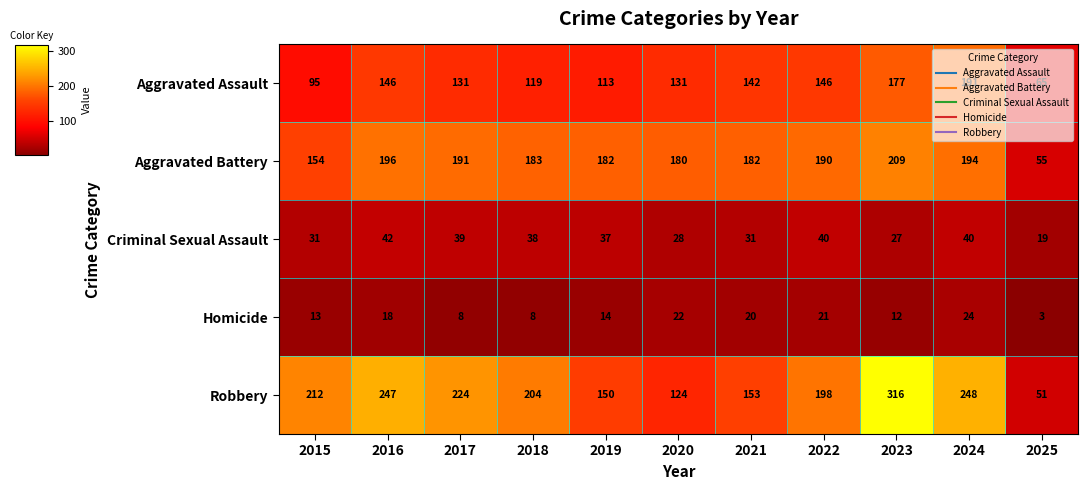

The Robbery series shows 354 at 2022. True or false?

False